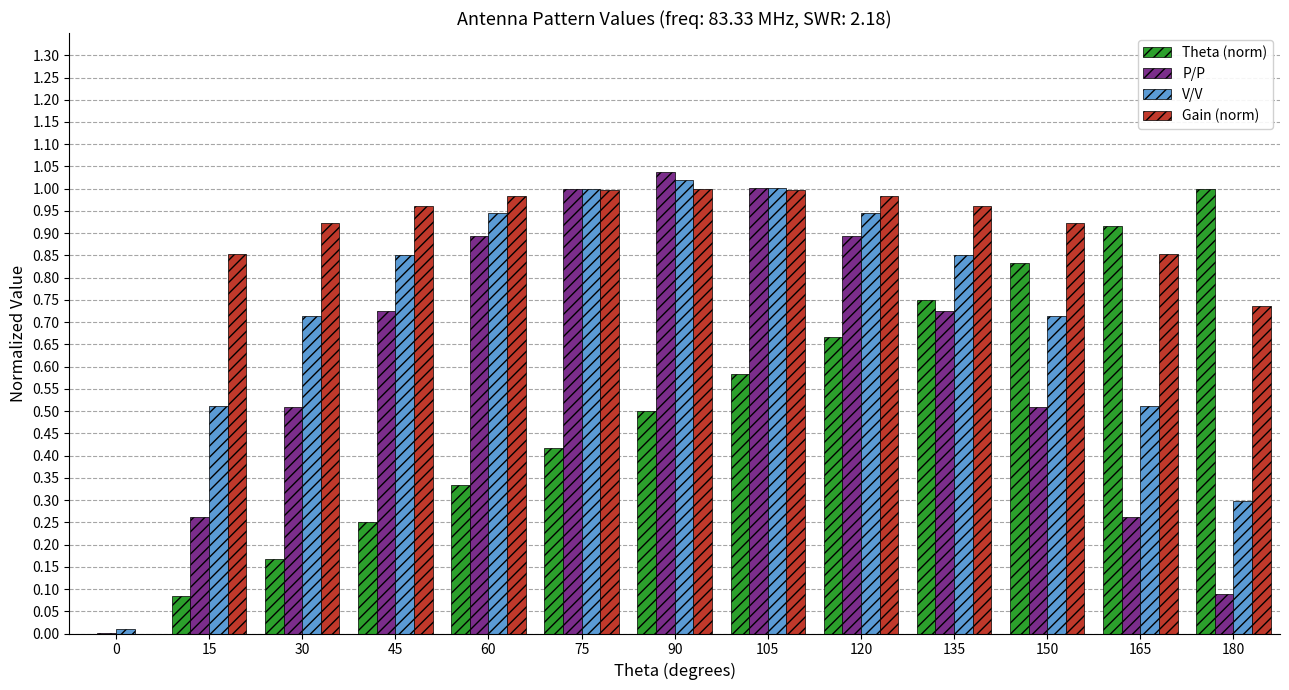

True or false: V/V has a value of 0.5 at 165.

True